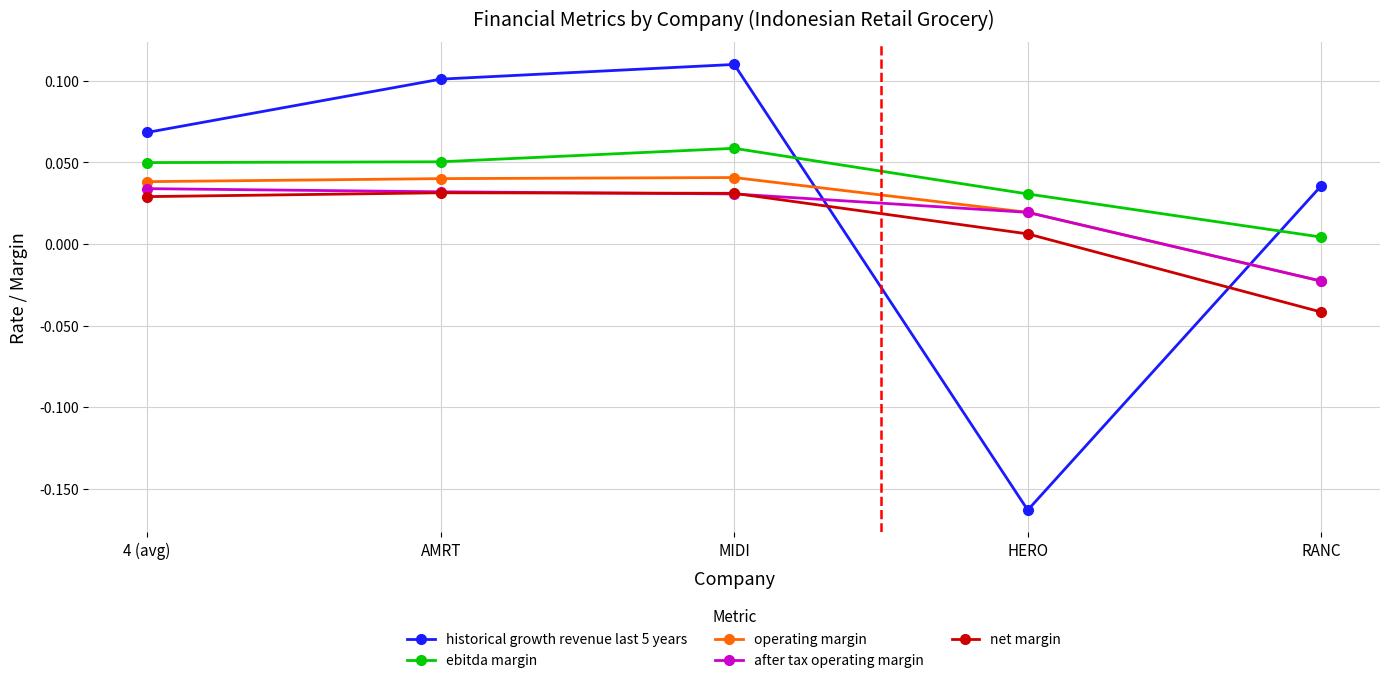

Is the value of operating margin at 4 (avg) greater than the value of historical growth revenue last 5 years at 4 (avg)?

No